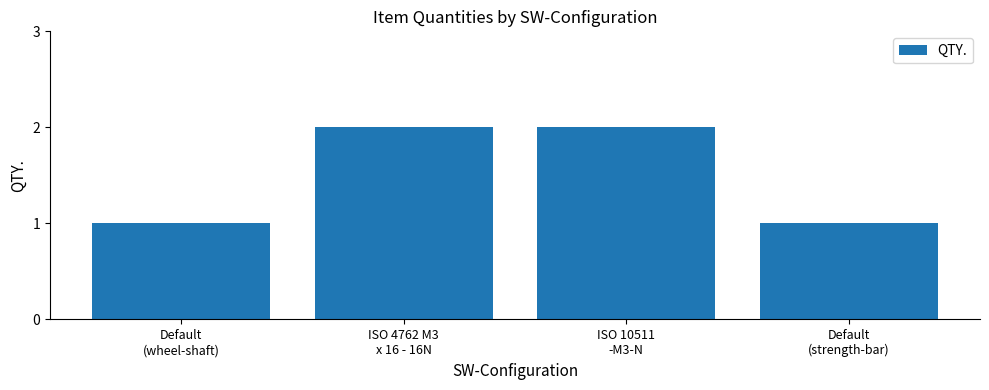

What is the greatest value displayed?

2